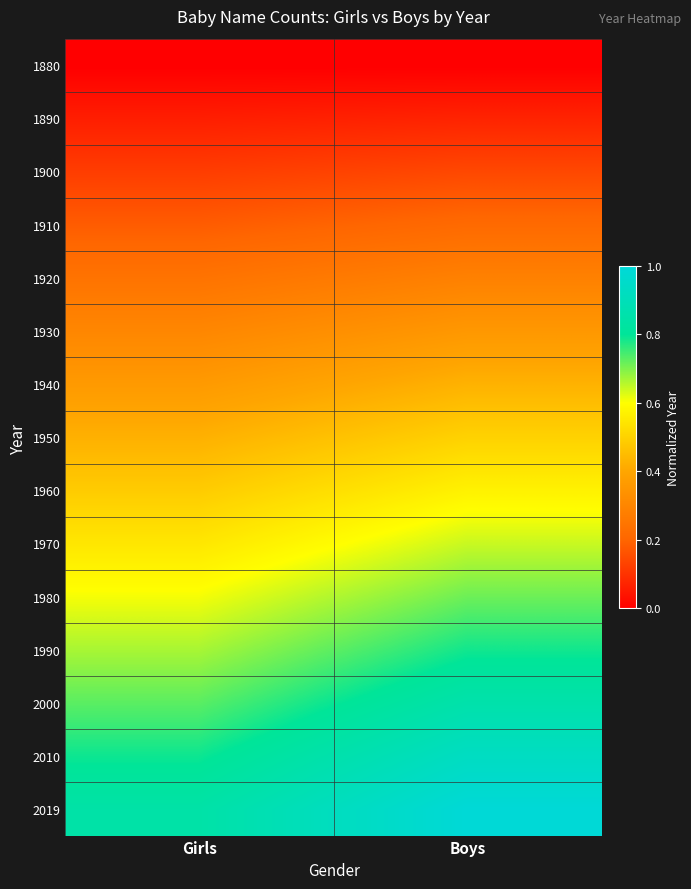

Between Girls and Boys, which is larger?

Girls